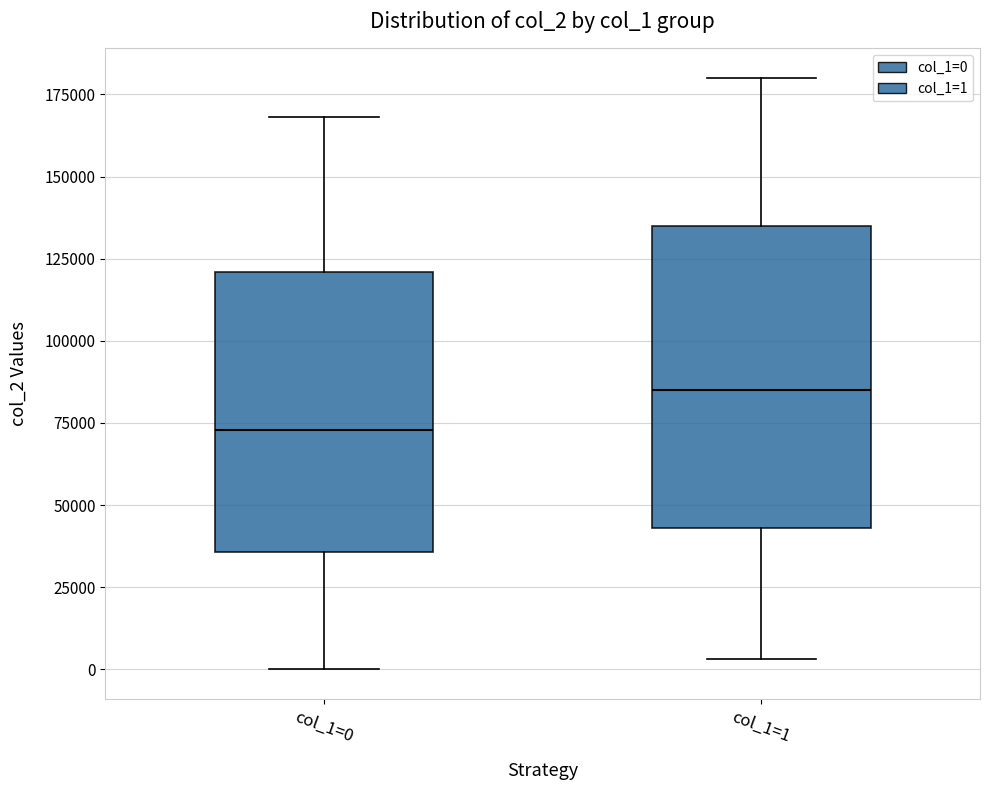

Reading left to right, read every box against the y-axis: the position of its median line, the range the box covers, and the ends of its whiskers. The values are not printed on the chart, so give them approximately, as read against the axis.

col_1=0: median 75000, box 35000 to 120000, whiskers 0 to 170000
col_1=1: median 85000, box 45000 to 135000, whiskers 5000 to 180000